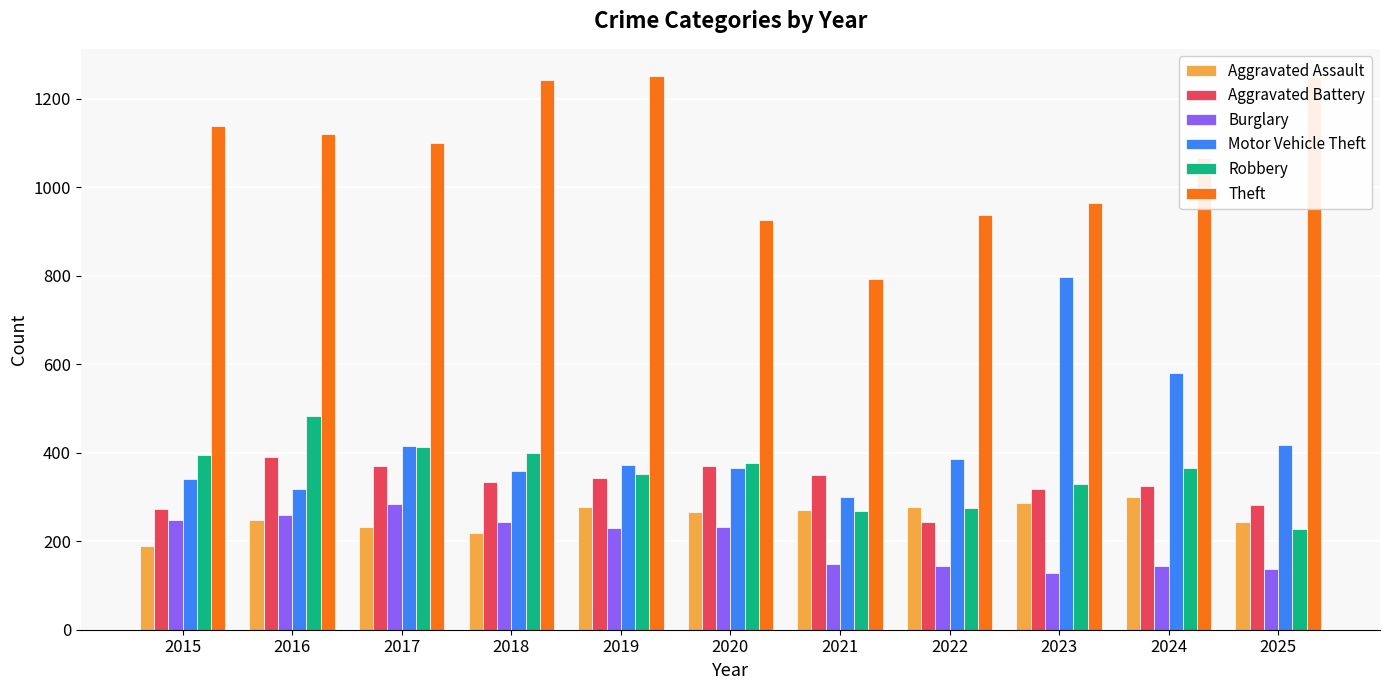

Does the chart contain any negative values?

No